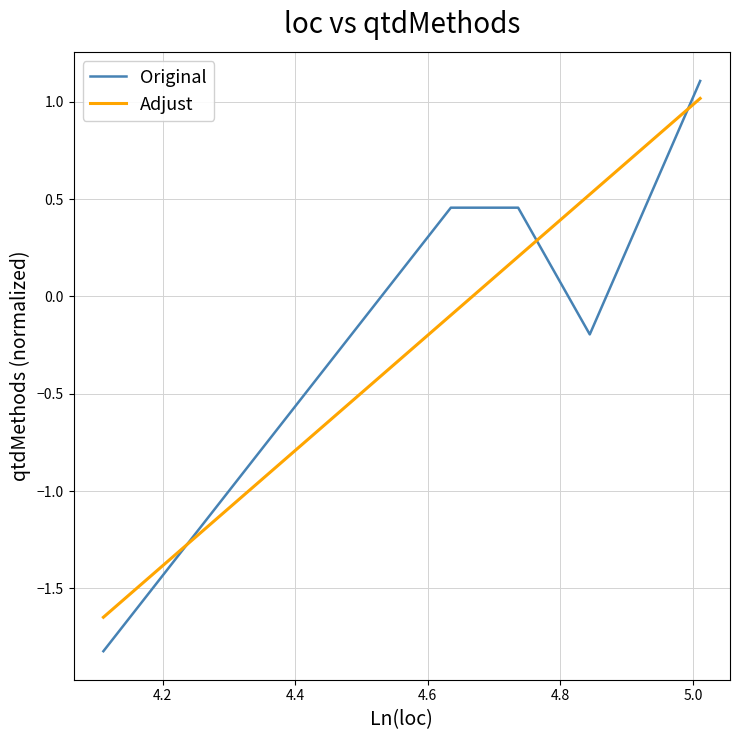

True or false: Original and Adjust cross at least once.

True